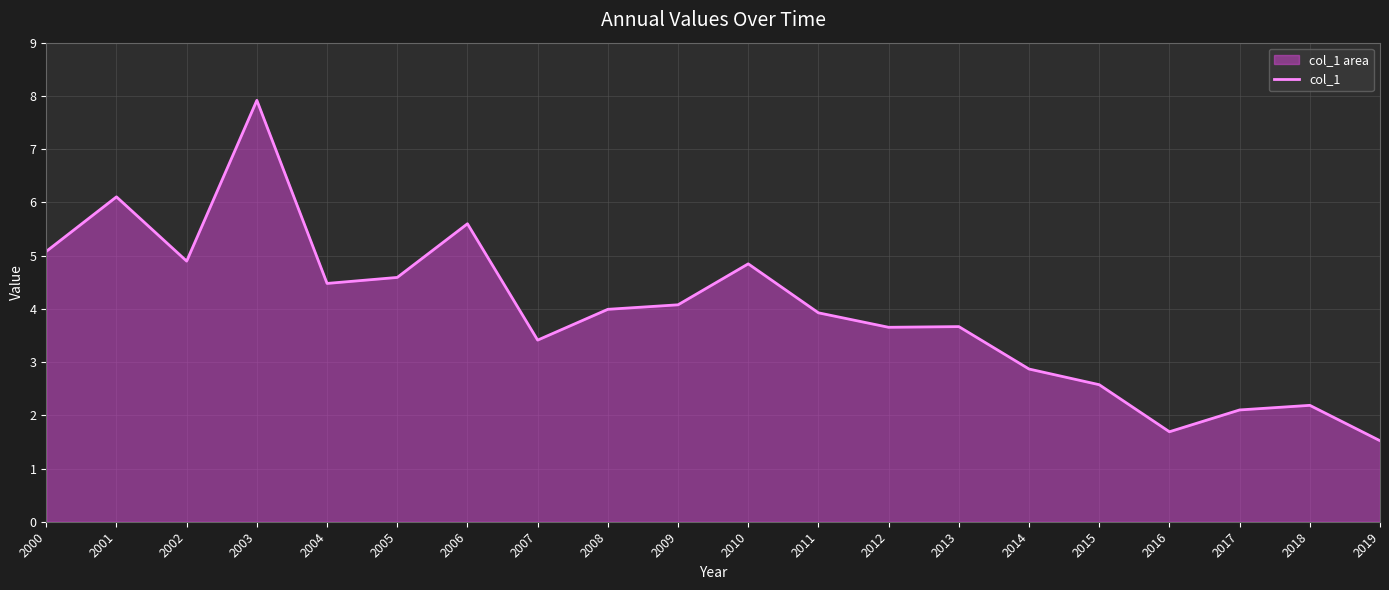

At which label does the data first exceed 3?

2000